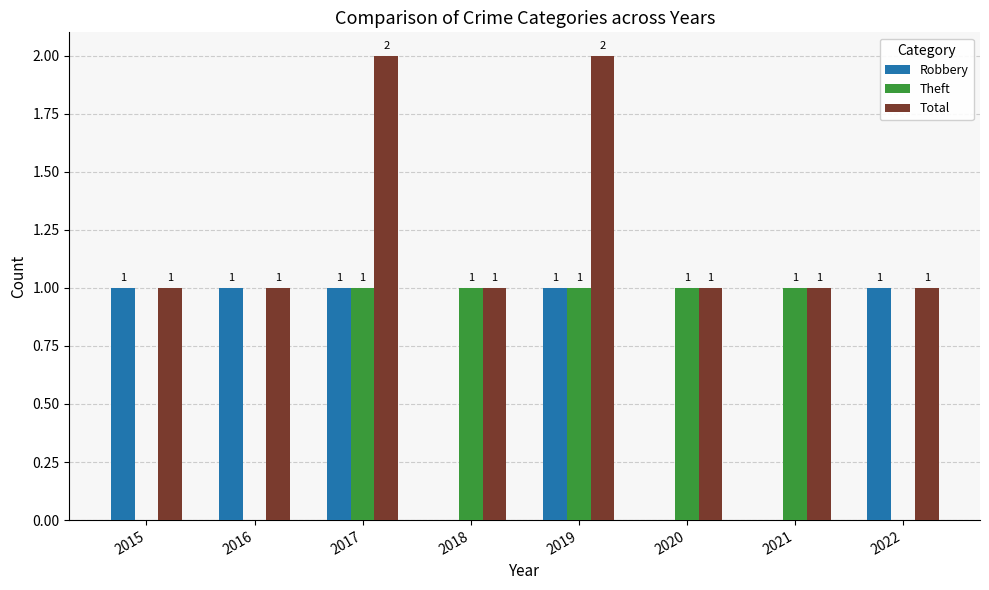

What is the total value across all series at 2022?

2